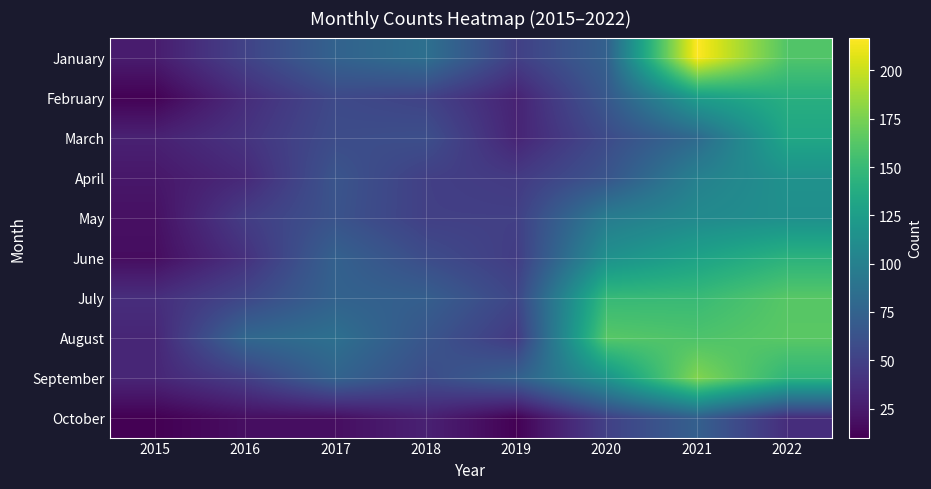

What is the difference between the highest and lowest values at 2017?

68